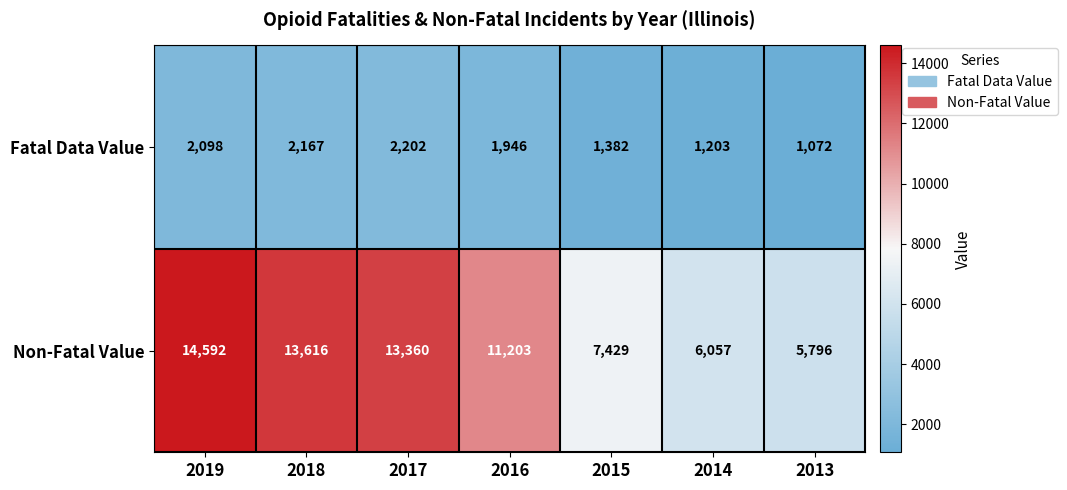

Reading left to right, list all the values displayed in this chart.

Fatal Data Value: 2019=2098	2018=2167	2017=2202	2016=1946	2015=1382	2014=1203	2013=1072
Non-Fatal Value: 2019=14592	2018=13616	2017=13360	2016=11203	2015=7429	2014=6057	2013=5796